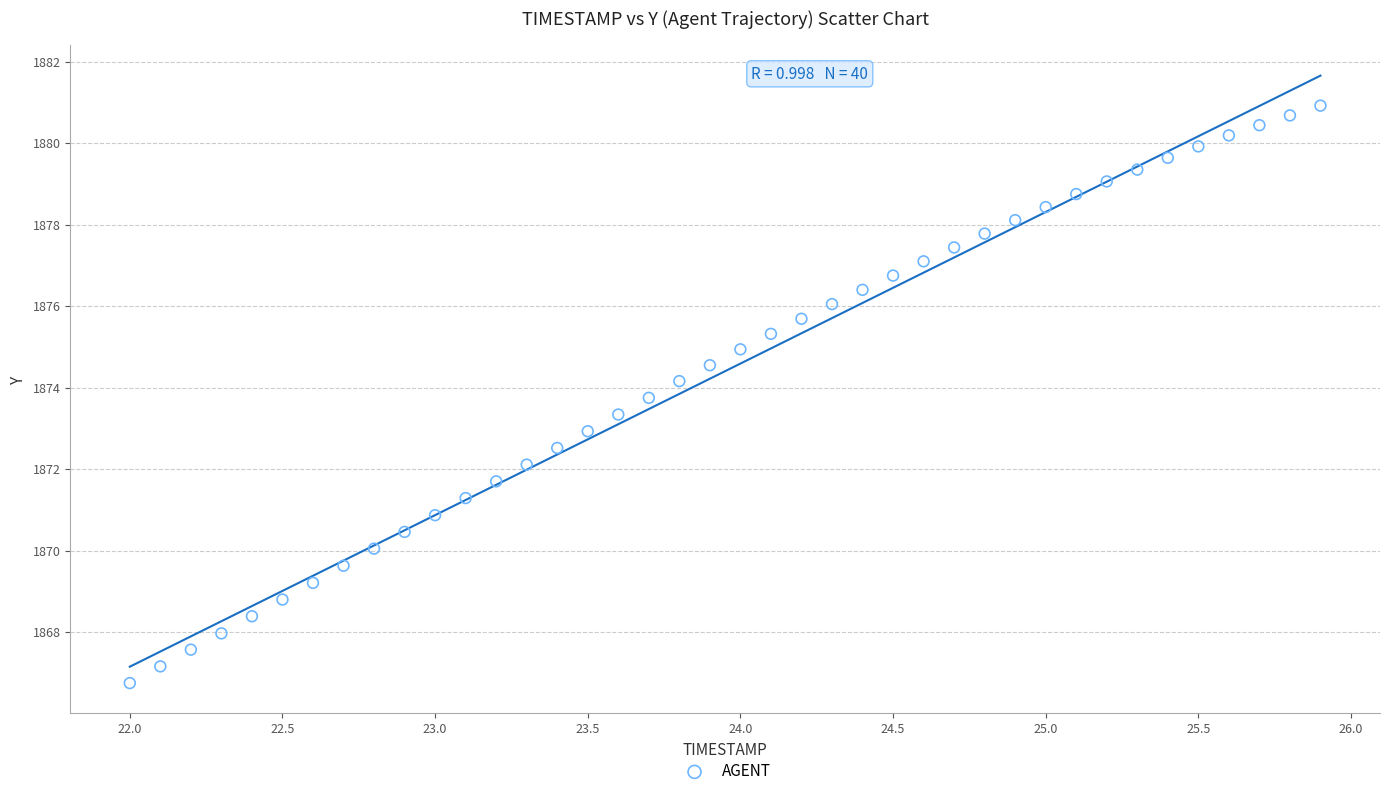

What is the range of X values (max minus min)?

3.9